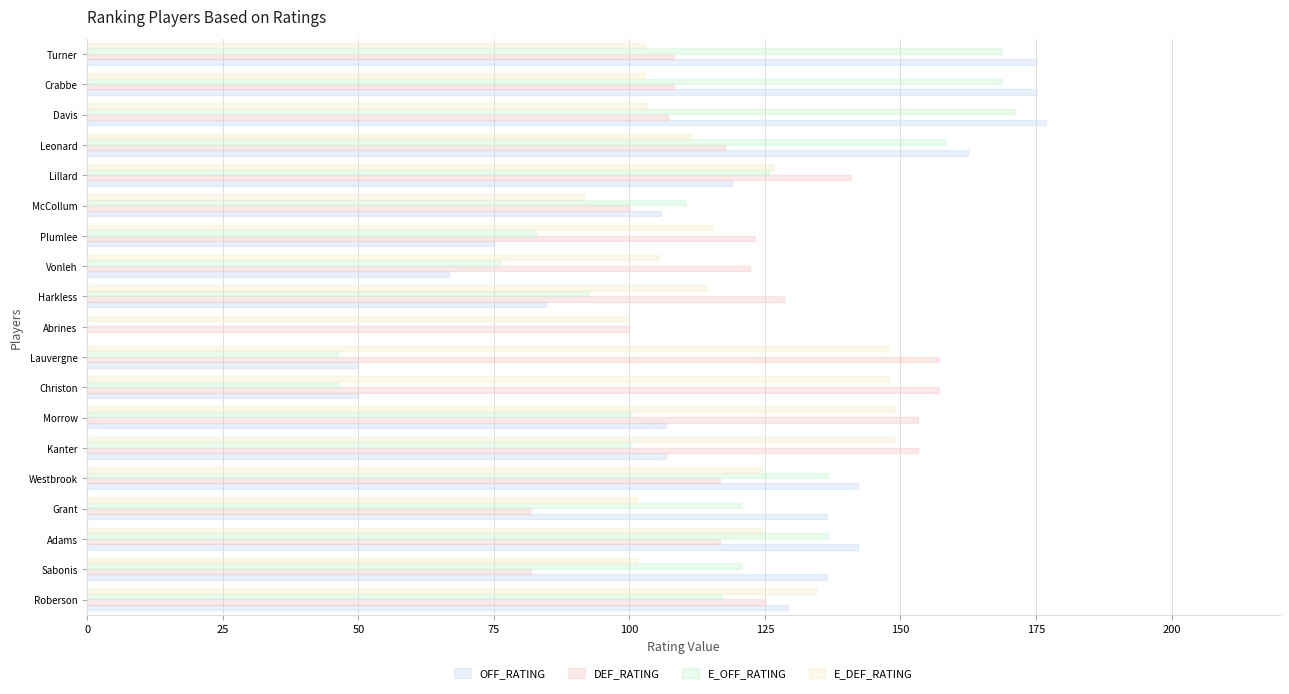

Reading left to right, transcribe all the data shown in this chart.

OFF_RATING: 129.2	136.4	142.1	136.4	142.1	106.7	106.7	50.0	50.0	0.0	84.6	66.7	75.0	105.9	119.0	162.5	176.9	175.0	175.0
DEF_RATING: 125.0	81.8	116.7	81.8	116.7	153.3	153.3	157.1	157.1	100.0	128.6	122.2	123.1	100.0	140.9	117.6	107.1	108.3	108.3
E_OFF_RATING: 116.9	120.6	136.6	120.6	136.6	100.3	100.3	46.3	46.3	0.0	92.6	76.1	82.7	110.3	125.8	158.2	171.1	168.8	168.8
E_DEF_RATING: 134.4	101.4	124.4	101.4	124.4	149.0	149.0	147.8	147.8	100.0	114.2	105.4	115.3	91.6	126.4	111.4	103.3	102.8	102.8